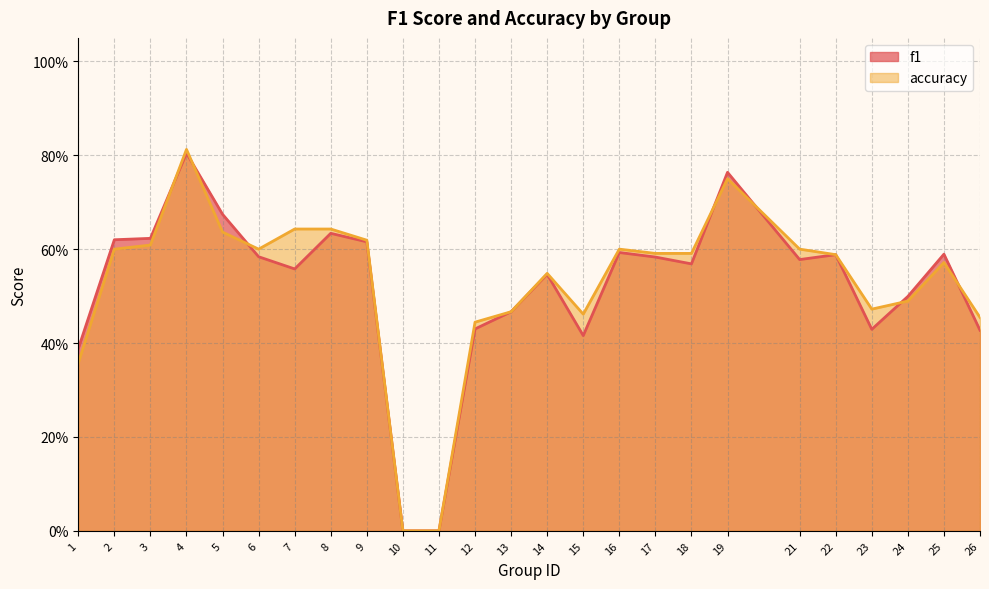

In f1, how many points are higher than both neighbors (excluding endpoints)?

7